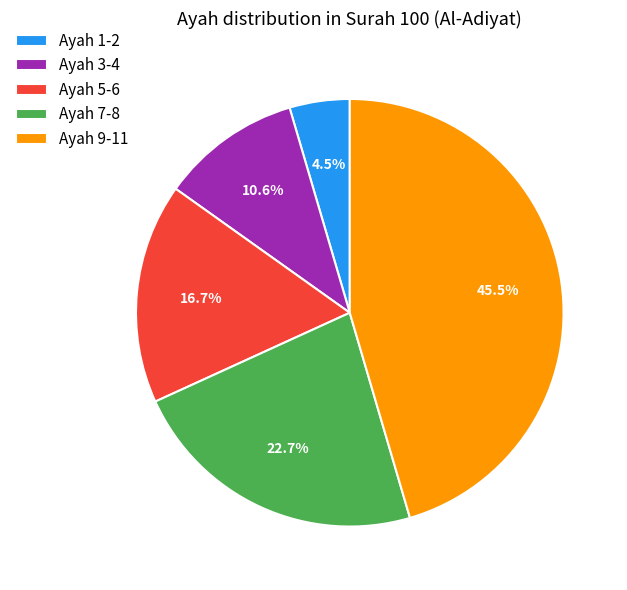

Which slice is the largest?

Ayah 9-11